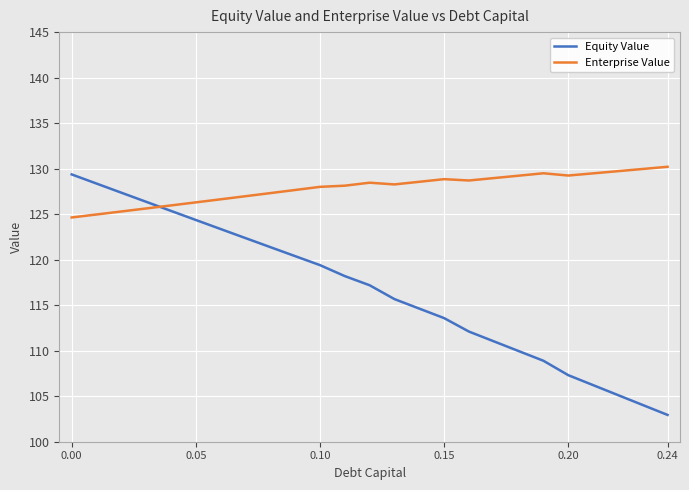

Which series has the largest total across all categories?

Enterprise Value